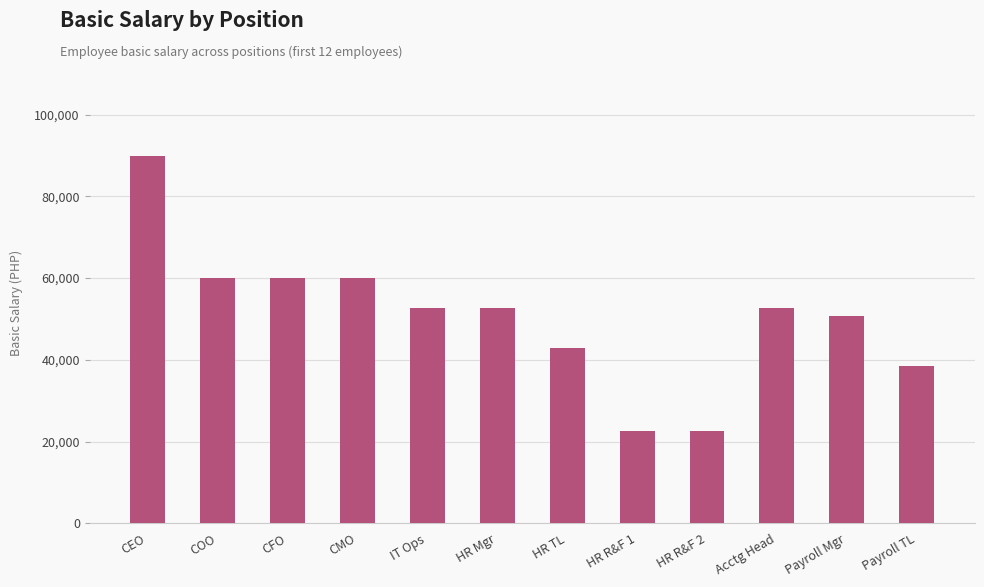

Reading right to left, transcribe all the data shown in this chart.

38475	50825	52670	22500	22500	42975	52670	52670	60000	60000	60000	90000